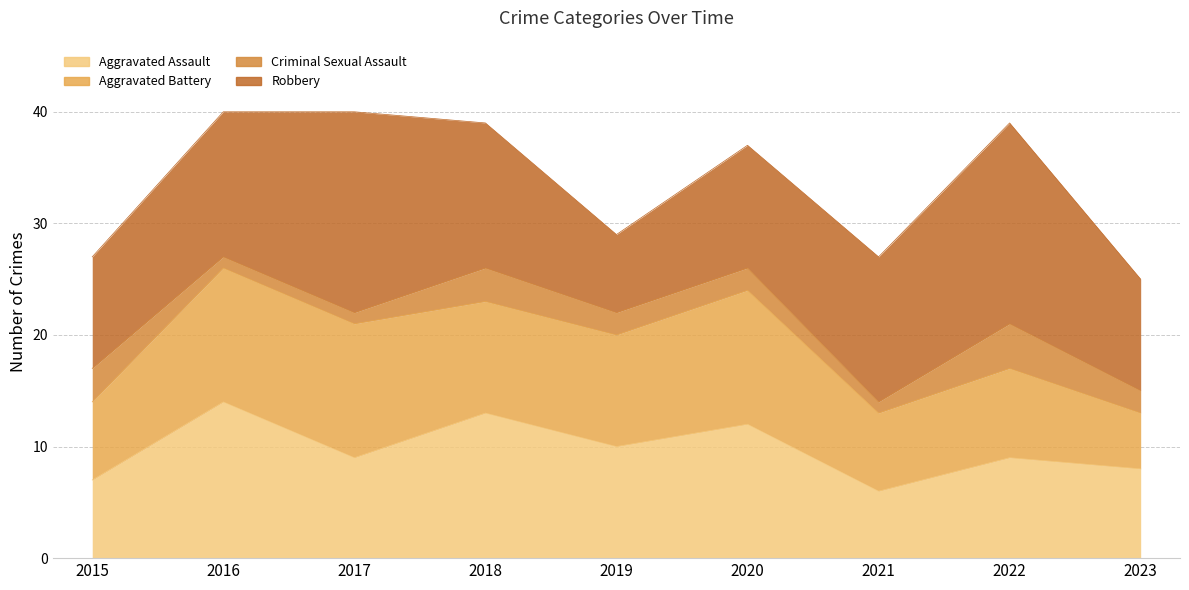

Which category has the lowest value across all series?

2016